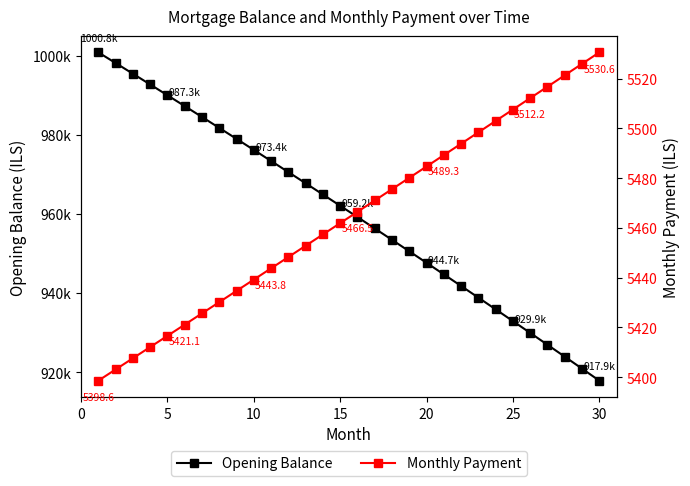

Where is Opening Balance nearest to the value 959353?

15